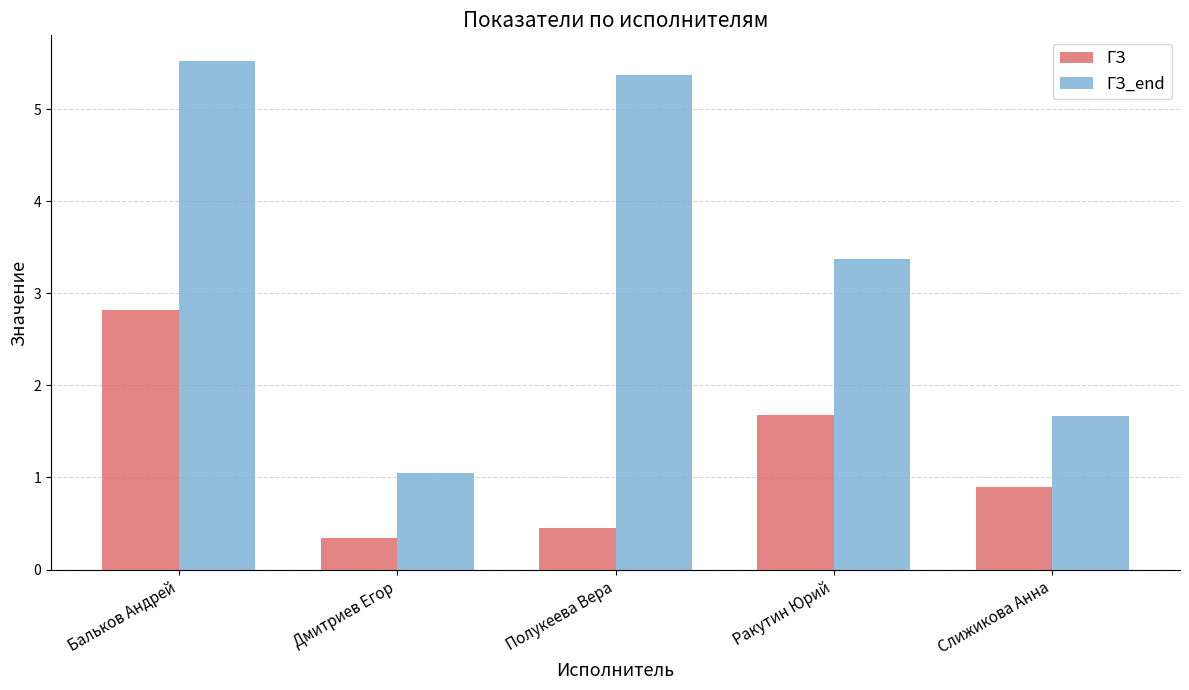

Which category has the lowest value across all series?

Дмитриев Егор